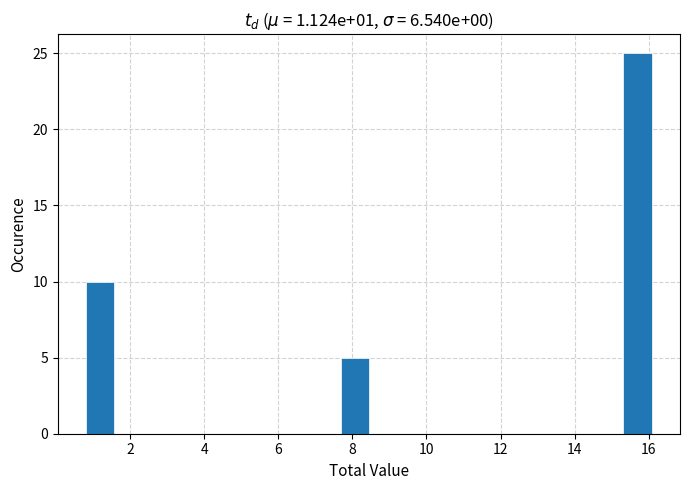

Around what value on the x-axis is the tallest bar? Give the approximate position of its centre, as read against the axis.

15.6